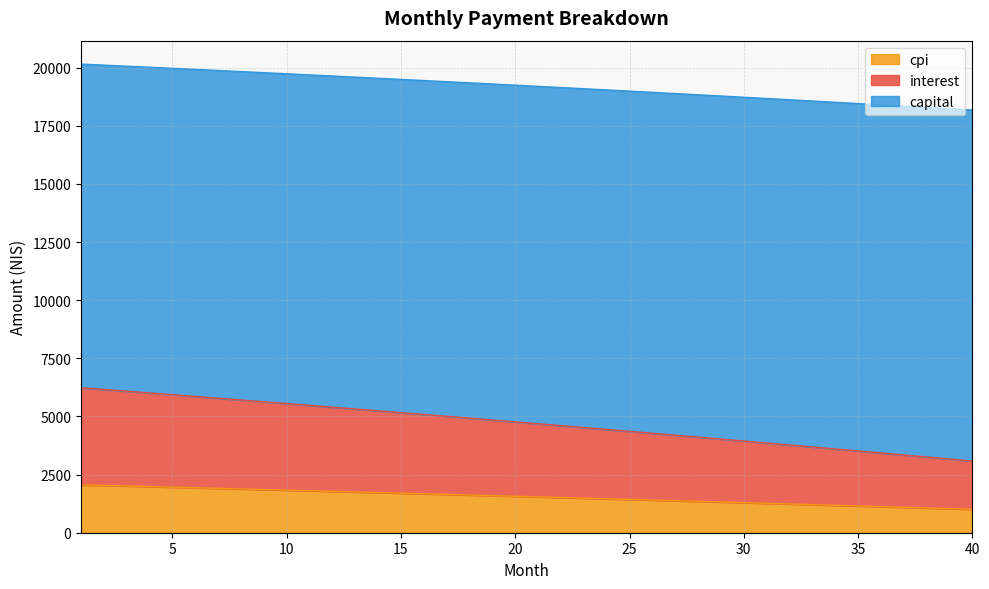

True or false: cpi and capital intersect in this chart.

False